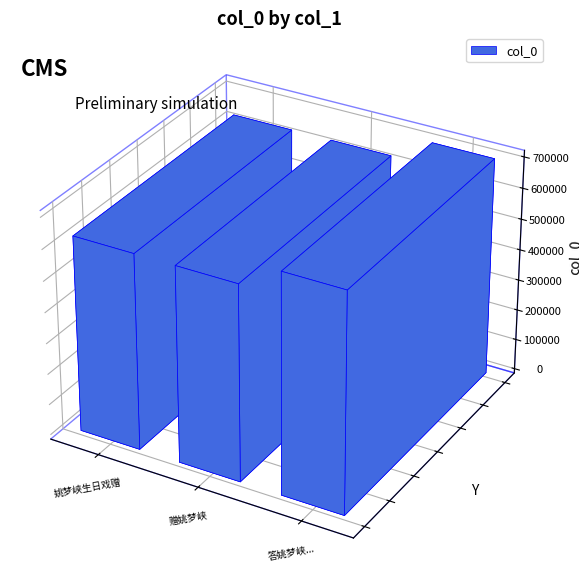

Reading left to right, transcribe all the data shown in this chart.

姚梦峡生日戏赠=630538	赠姚梦峡=630534	答姚梦峡秀才见柬之作兼呈金道隐黄门李广生彭然石二小司马=706160